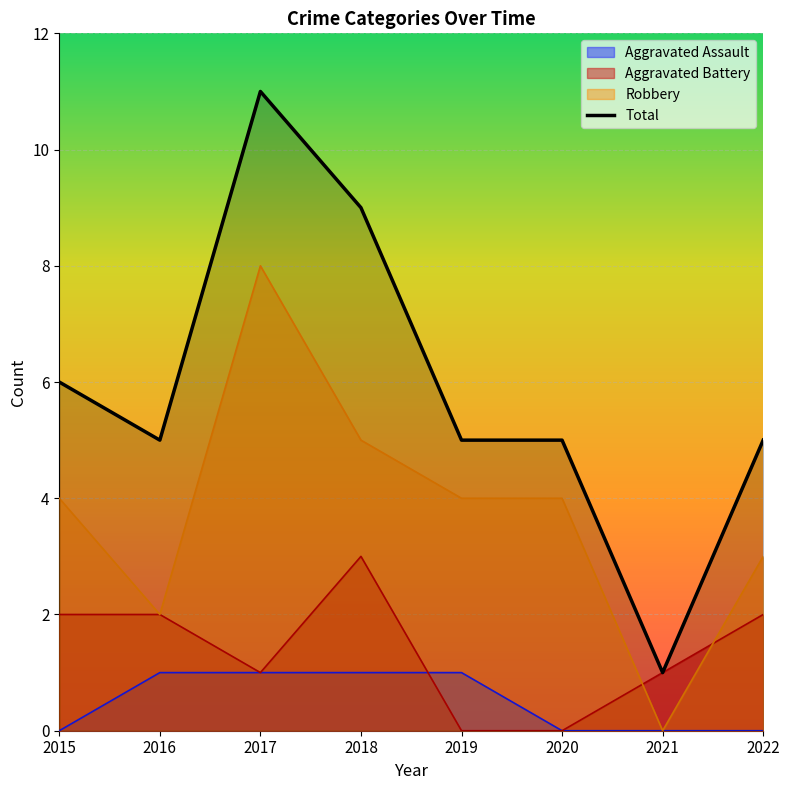

What is the approximate value of Aggravated Battery at 2021?

1